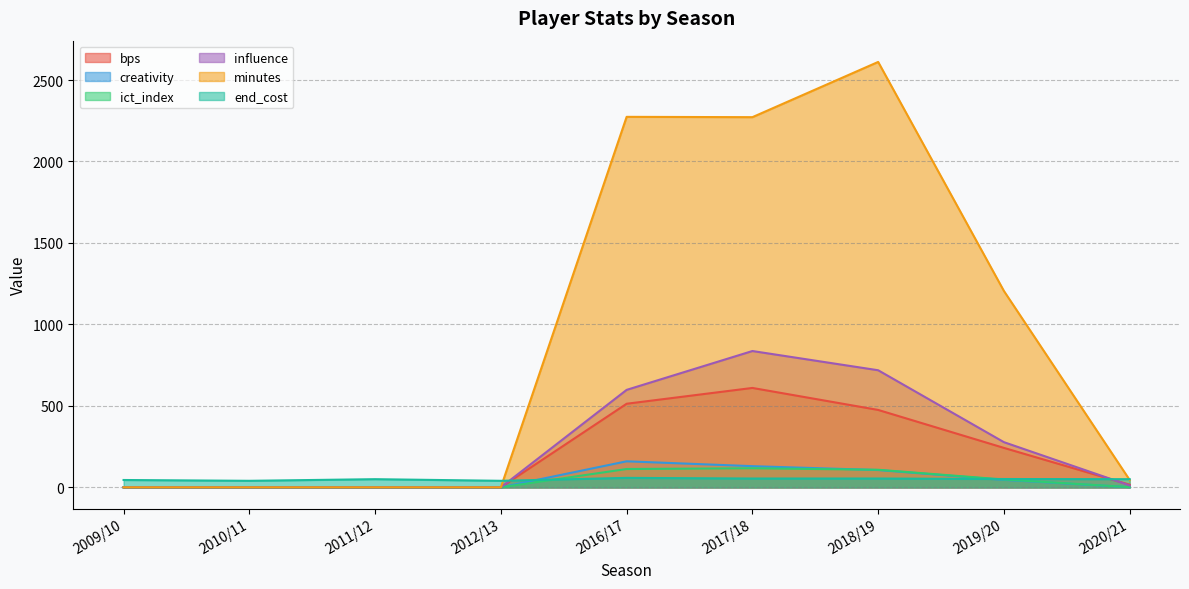

What is the value of the creativity point at the 5th from the left?

159.7